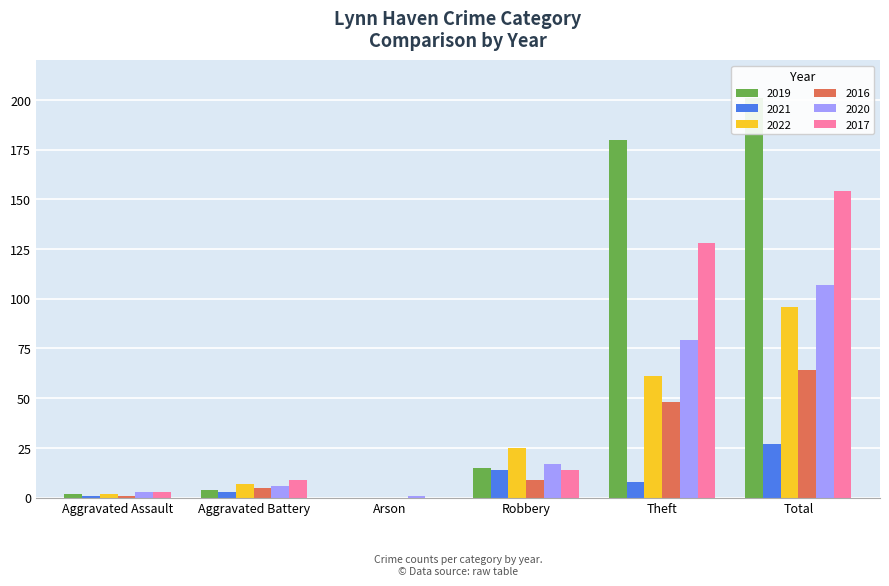

Rank the series at Robbery from highest to lowest value.

2022, 2020, 2019, 2021, 2017, 2016